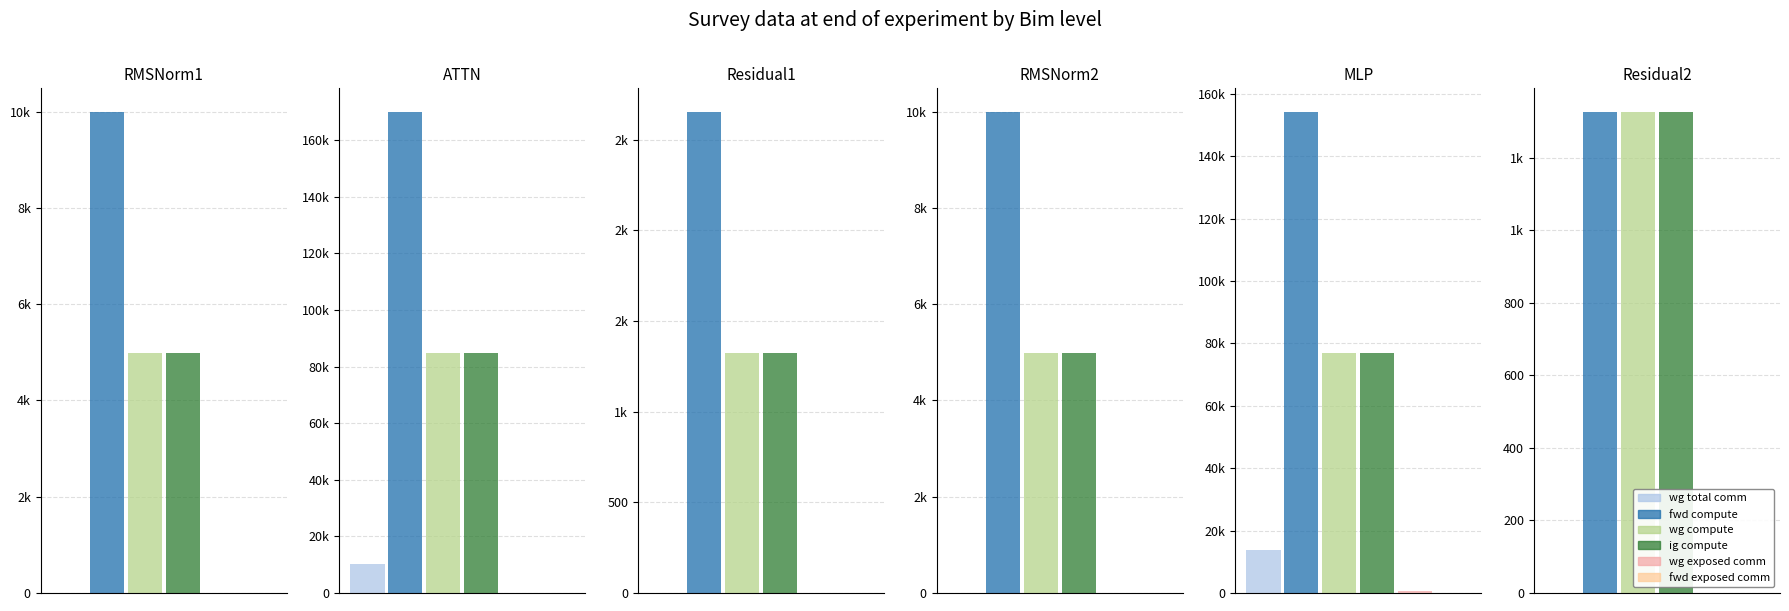

Which has a higher value, RMSNorm2 or ATTN?

ATTN